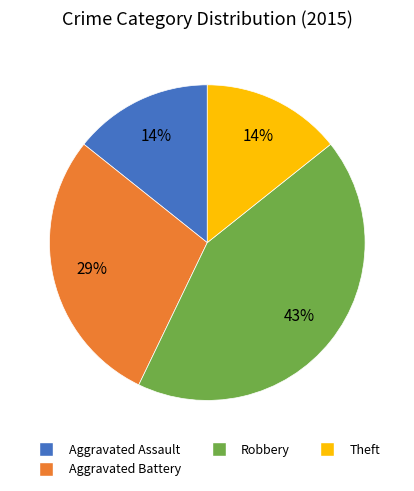

Is there any slice that represents more than half of the pie?

No